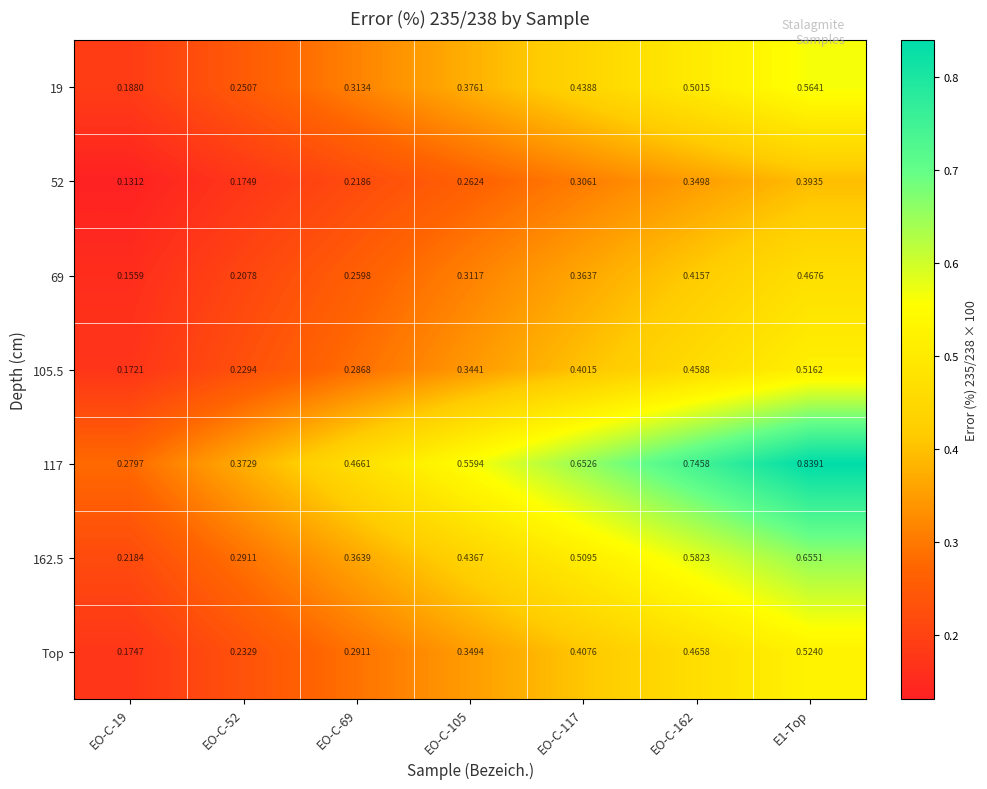

Is the value of 19 at EO-C-105 greater than the value of 105.5 at EO-C-117?

No